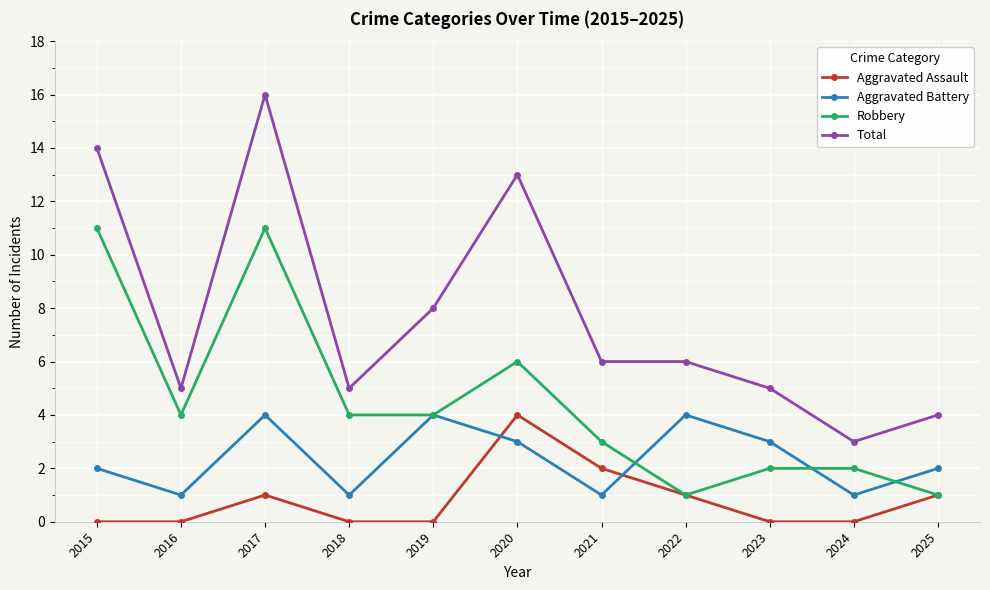

True or false: Aggravated Battery has a value of 1 at 2021.

True